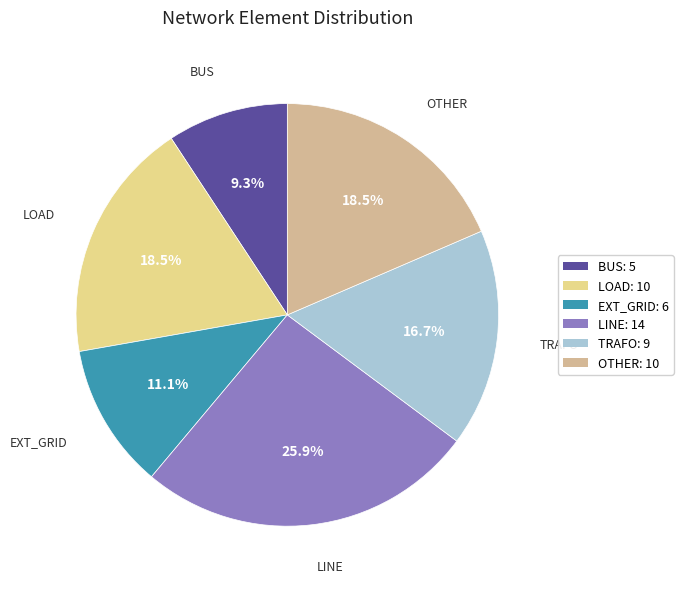

Does EXT_GRID: 6 represent more than half of the total?

No